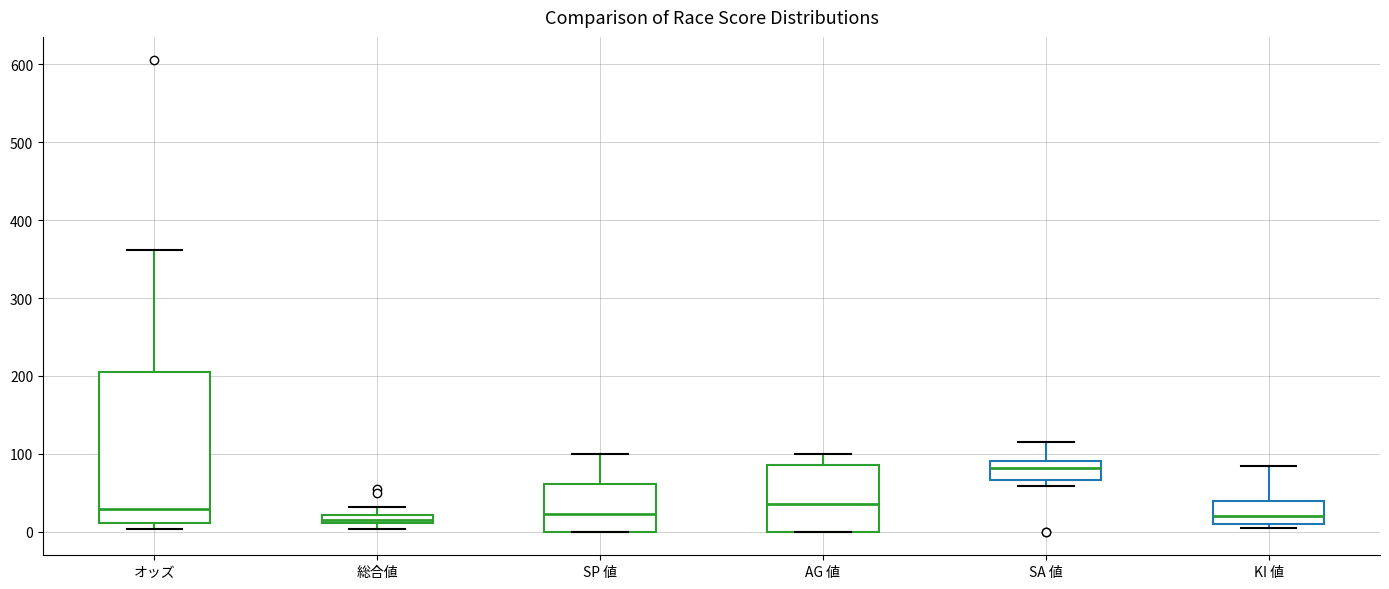

Where does the upper whisker of the box for オッズ end on the y-axis? The values are not printed on the chart, so give them approximately, as read against the axis.

360